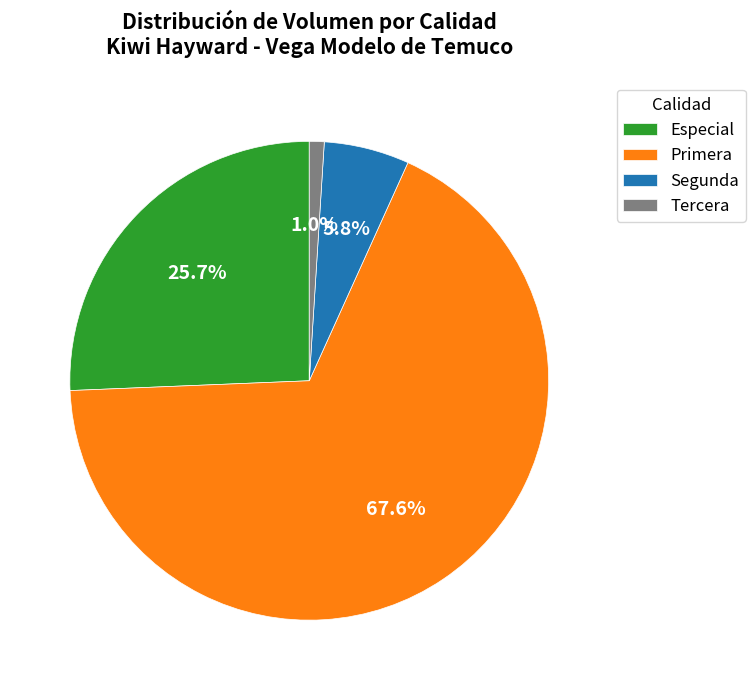

What is the ratio of the value at Especial to the value at Primera?

0.4